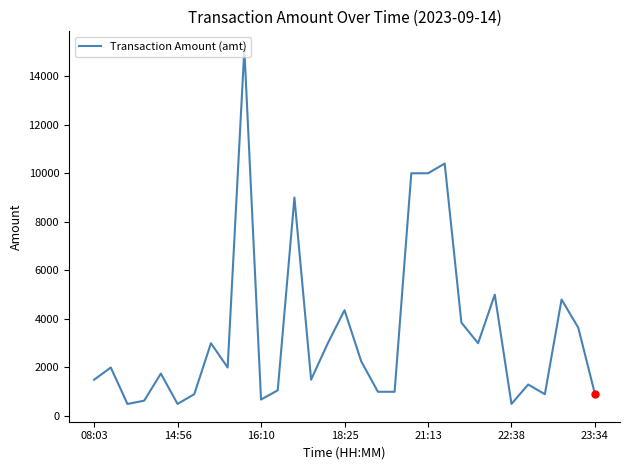

What is the difference between the maximum and minimum values?

14618.3